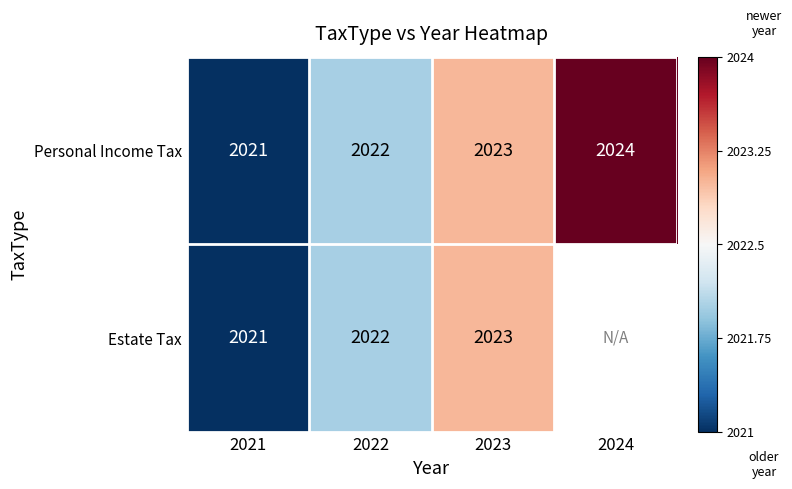

The value of Personal Income Tax at 2024 is 3506. True or false?

False